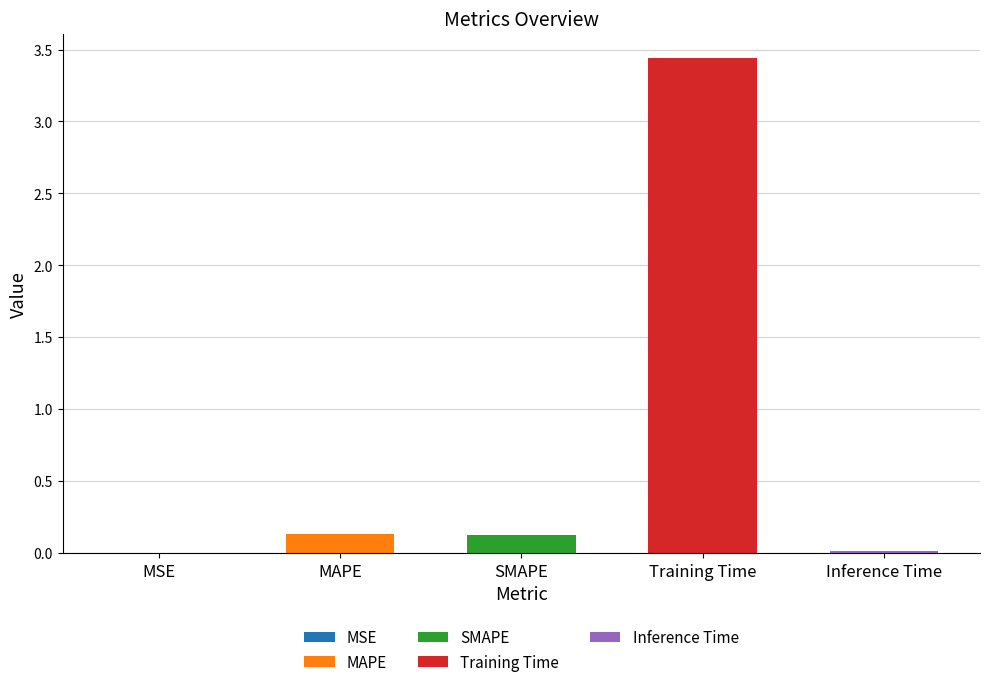

Does the chart contain any negative values?

No